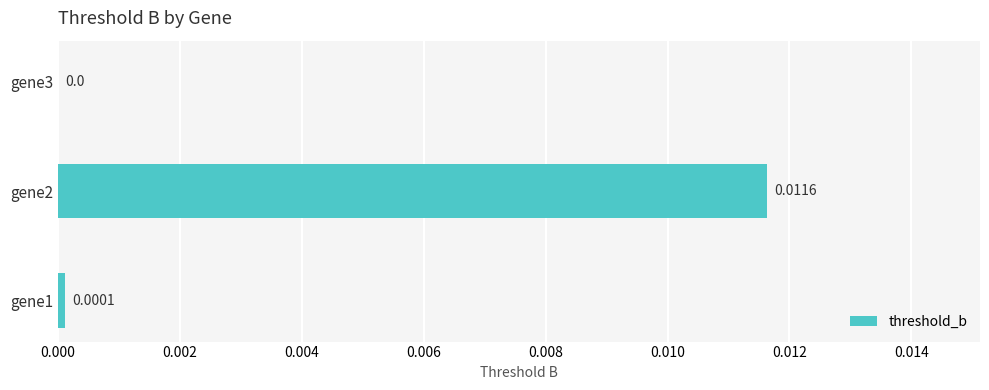

Which has a higher value, gene3 or gene2?

gene2